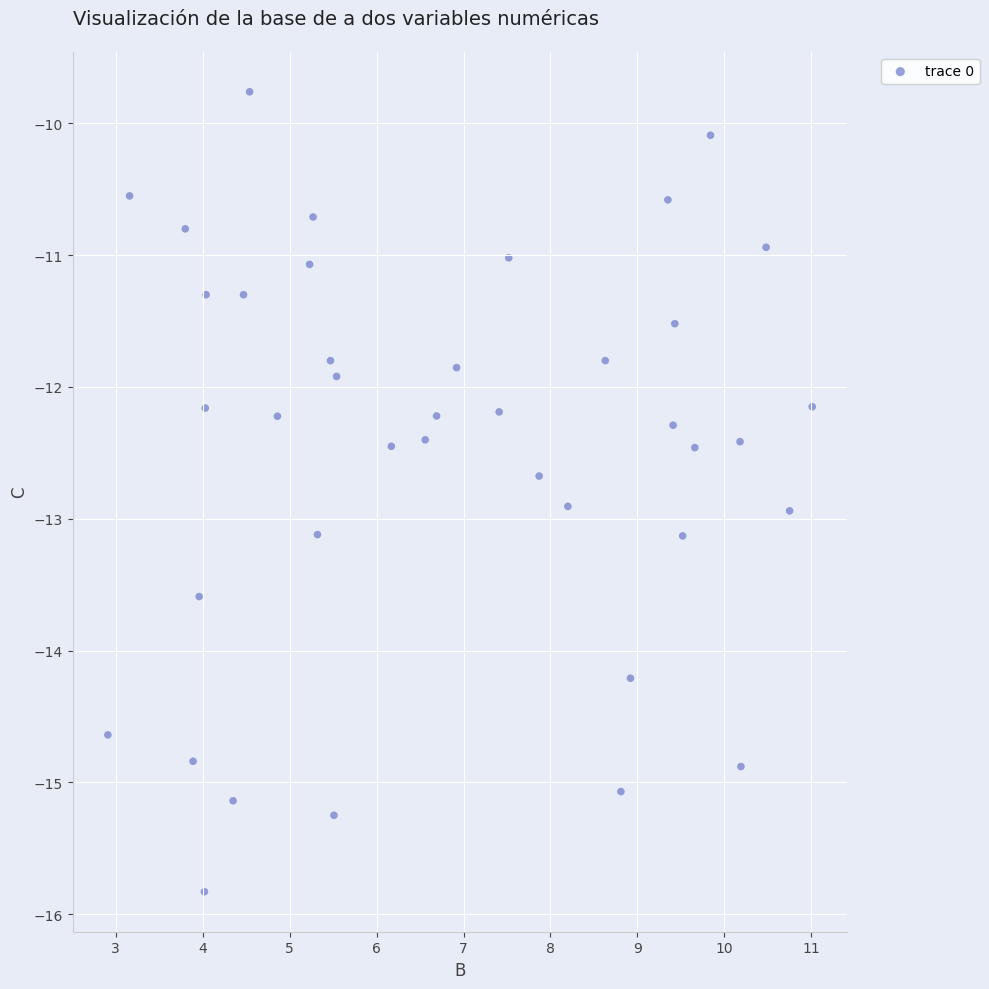

What is the range of X values (max minus min)?

8.1